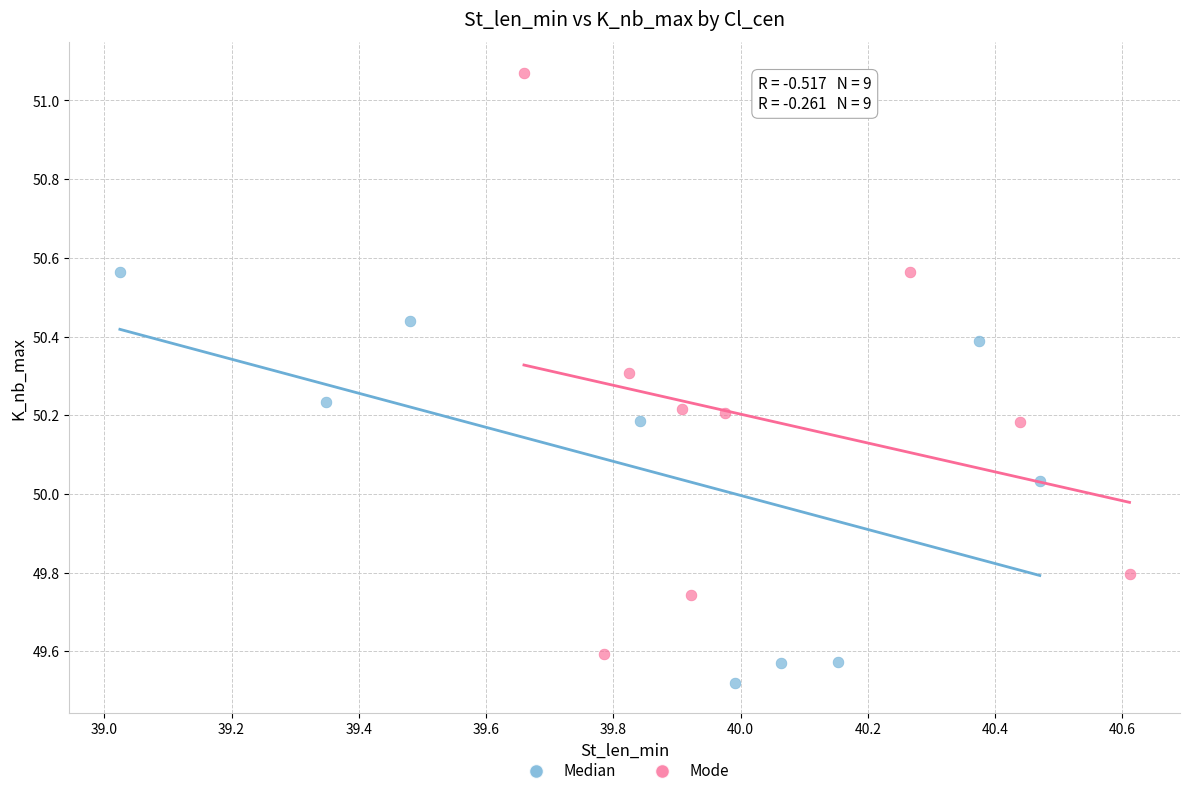

What are all the series names shown in the legend?

Median, Mode